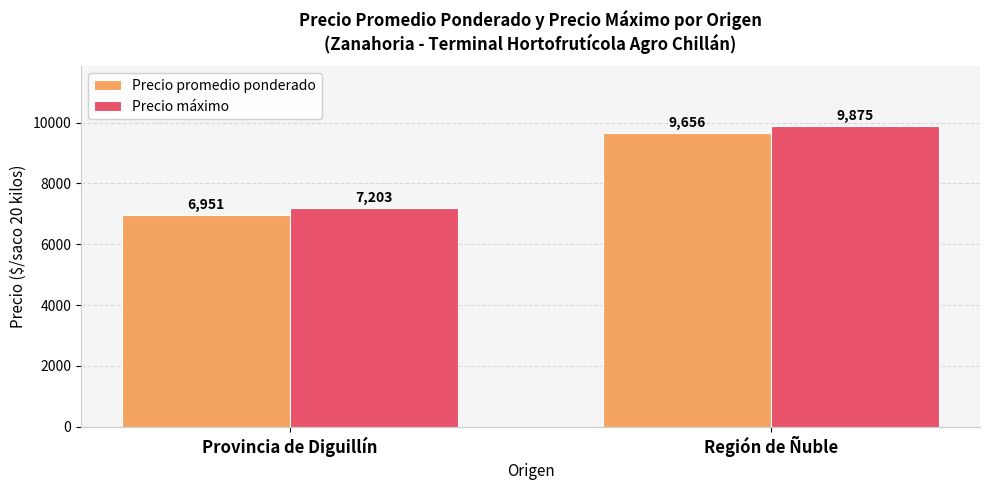

How many values in the Precio máximo series are below 9875?

1